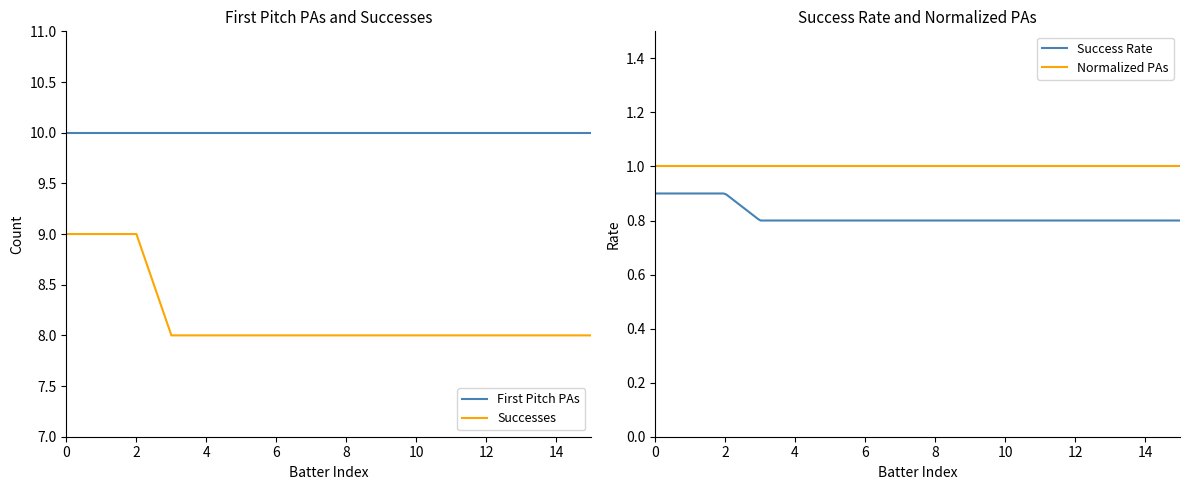

Is it true that First Pitch PAs equals 15 at 6?

False